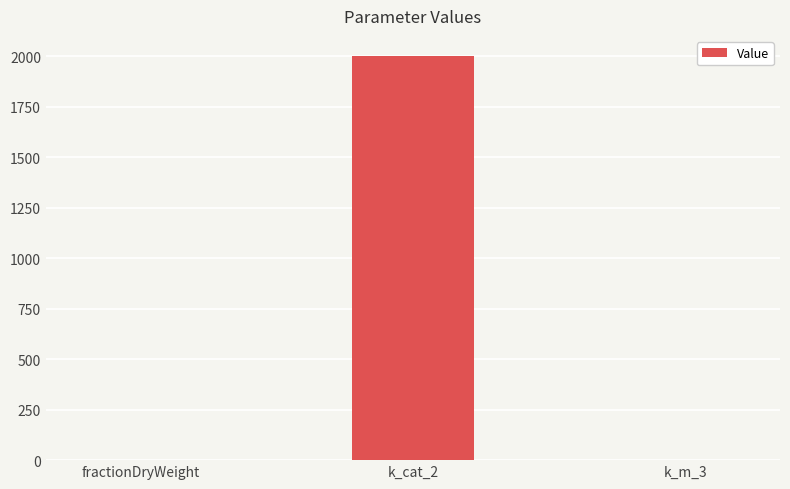

Are the bars horizontal?

No